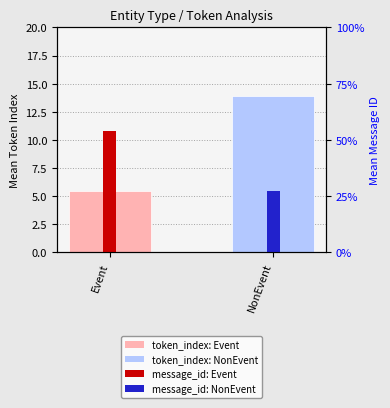

Reading left to right, transcribe all the data shown in this chart.

token_index (mean): 5.5	13.9
message_id (mean): 0.5	0.3